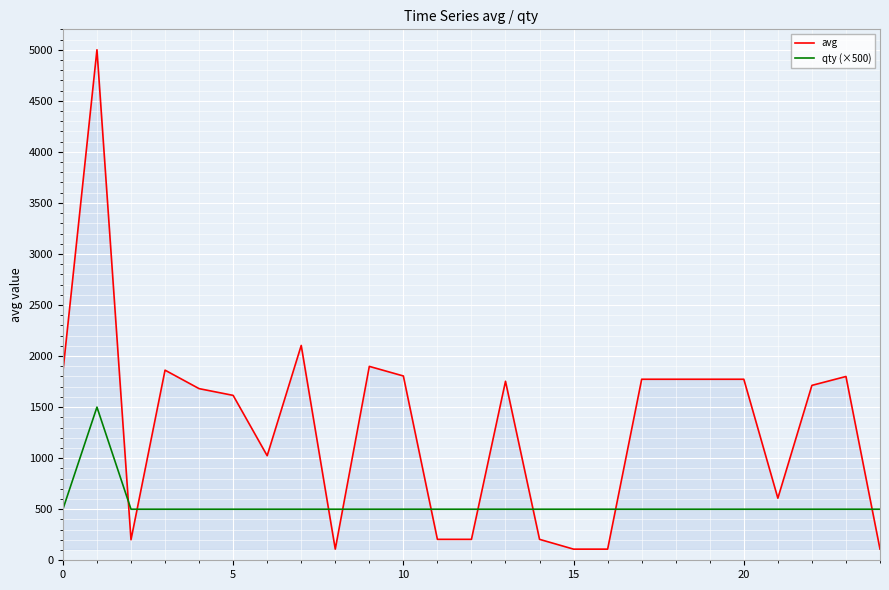

True or false: qty (×500) and avg cross at least once.

True